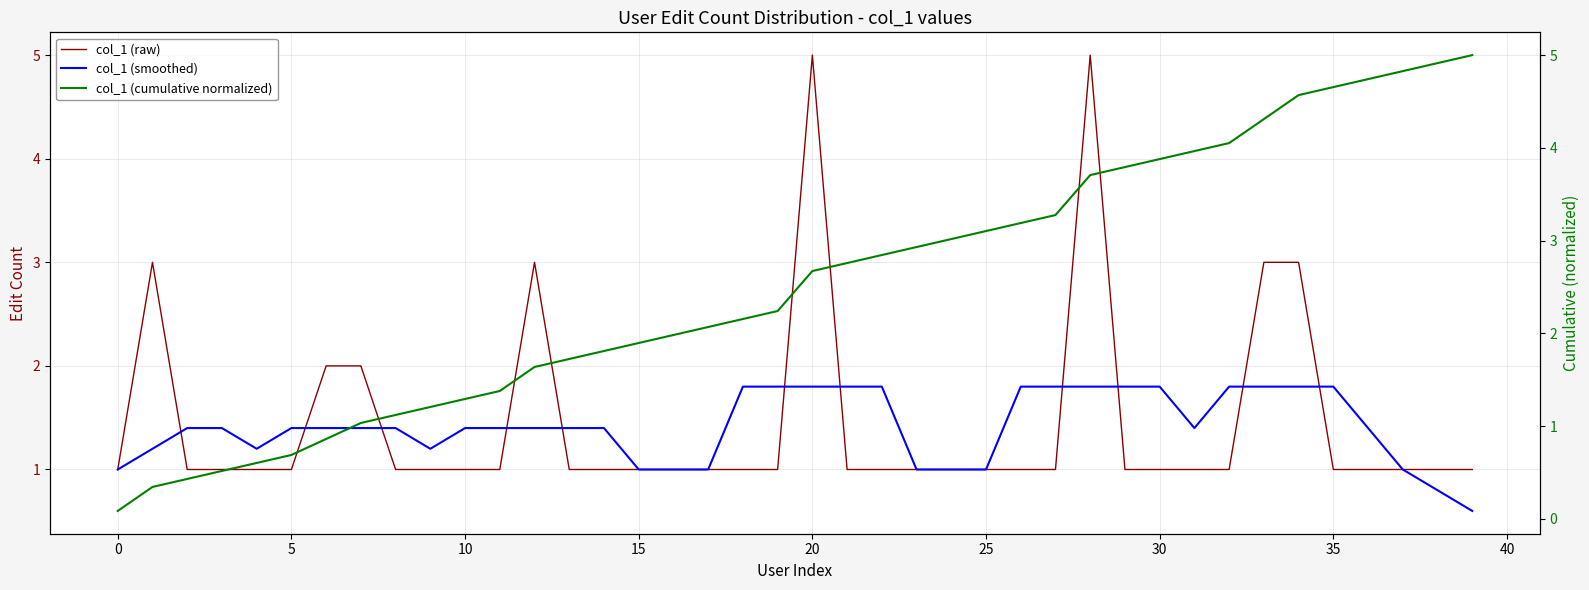

What is the difference between the maximum and minimum values in the col_1 (cumulative normalized) series?

4.9